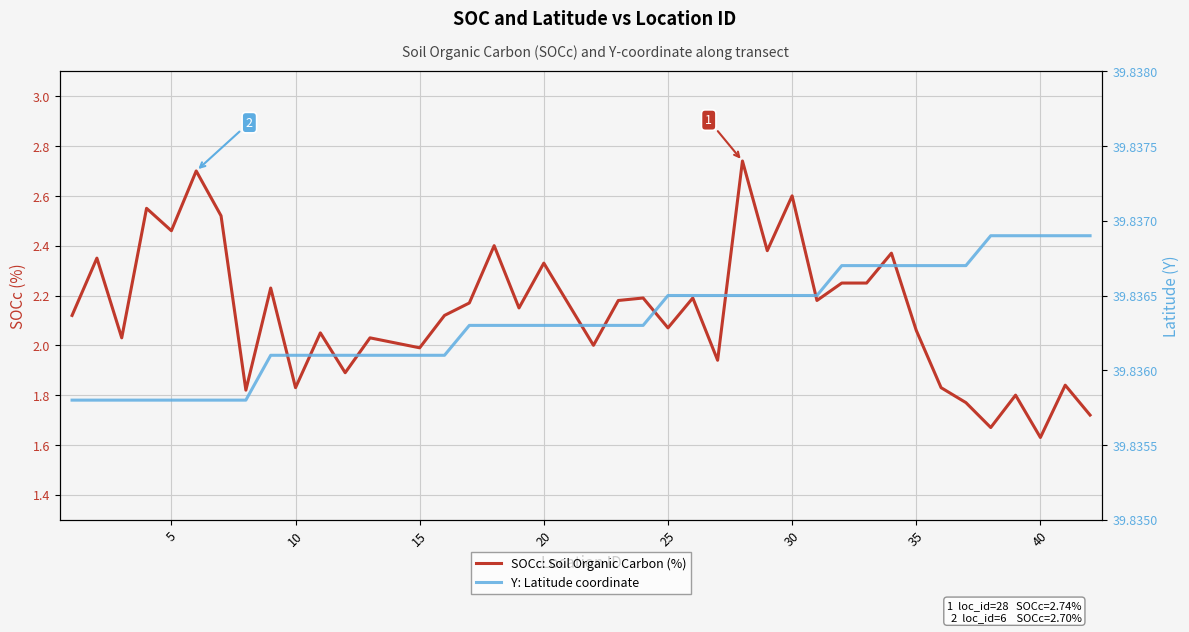

Reading left to right, transcribe all the data shown in this chart.

SOCc: Soil Organic Carbon (%): 2.1	2.4	2.0	2.5	2.5	2.7	2.5	1.8	2.2	1.8	2.0	1.9	2.0	2.0	2.1	2.2	2.4	2.1	2.3	2.0	2.2	2.2	2.1	2.2	1.9	2.7	2.4	2.6	2.2	2.2	2.2	2.4	2.1	1.8	1.8	1.7	1.8	1.6	1.8	1.7
Y: Latitude coordinate: 39.8	39.8	39.8	39.8	39.8	39.8	39.8	39.8	39.8	39.8	39.8	39.8	39.8	39.8	39.8	39.8	39.8	39.8	39.8	39.8	39.8	39.8	39.8	39.8	39.8	39.8	39.8	39.8	39.8	39.8	39.8	39.8	39.8	39.8	39.8	39.8	39.8	39.8	39.8	39.8